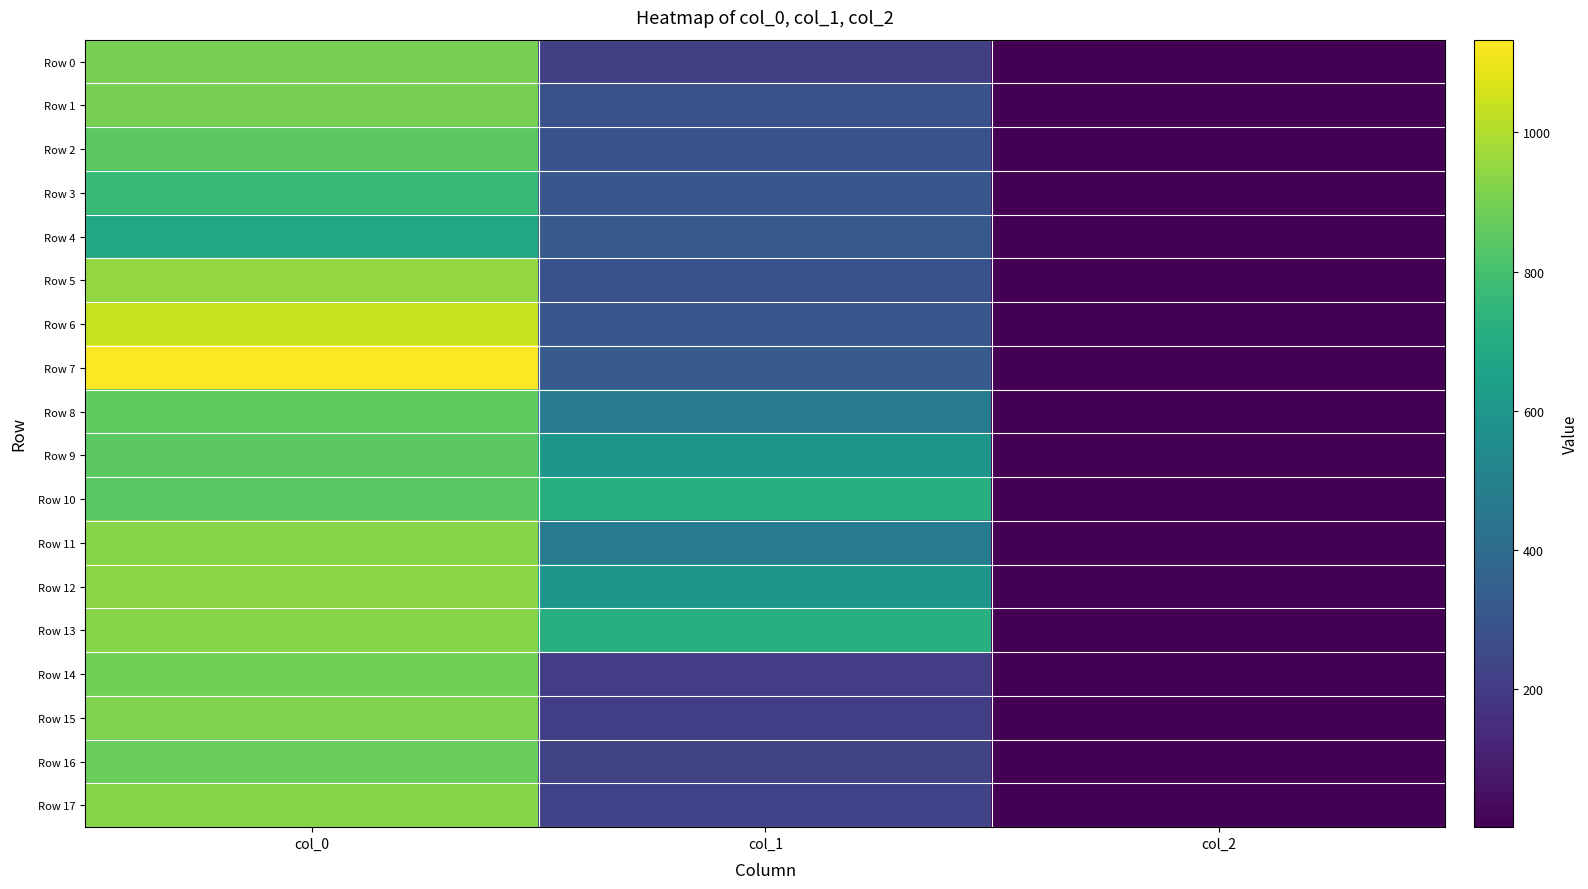

How many series are shown in this chart?

18